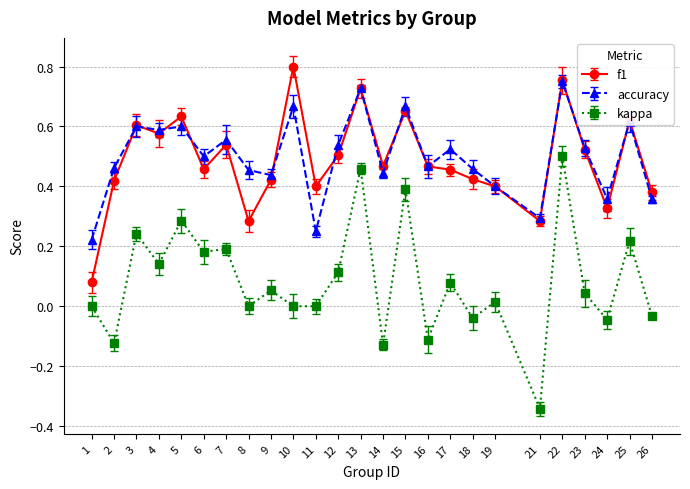

Between 6 and 15, which series saw the biggest shift?

kappa